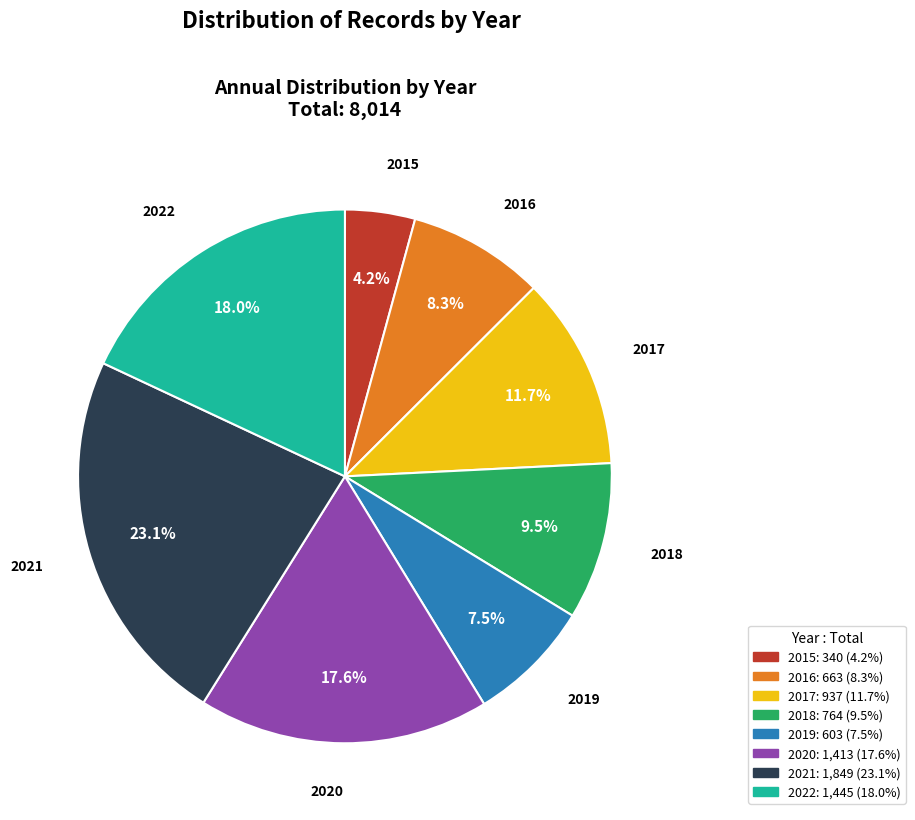

Is there any slice that represents more than half of the pie?

No